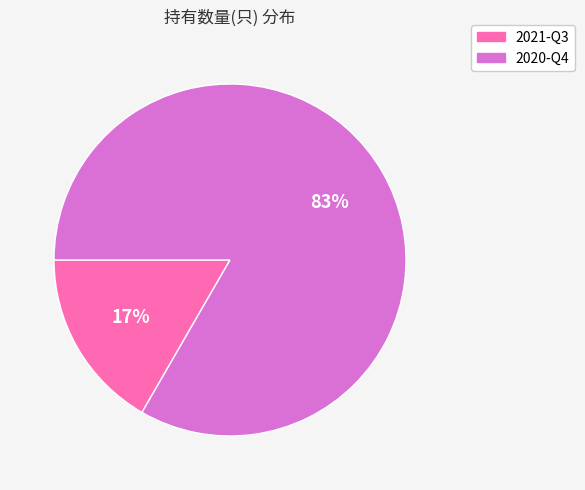

Between 2020-Q4 and 2021-Q3, which is larger?

2020-Q4